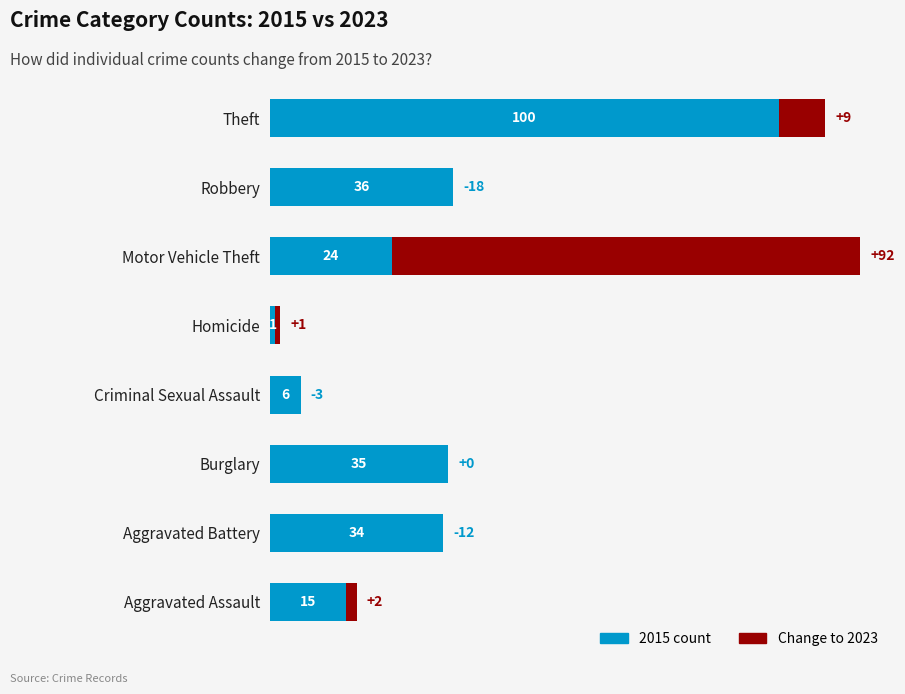

What is the maximum value for 2015 count?

100